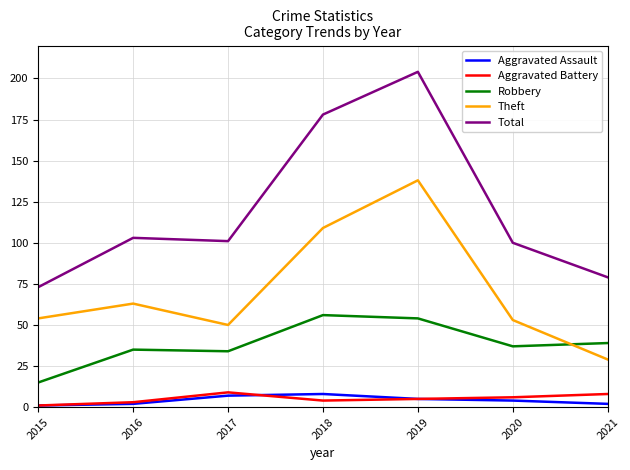

Reading right to left, list all the values displayed in this chart.

Aggravated Assault: 2021=2	2020=4	2019=5	2018=8	2017=7	2016=2	2015=1
Aggravated Battery: 2021=8	2020=6	2019=5	2018=4	2017=9	2016=3	2015=1
Robbery: 2021=39	2020=37	2019=54	2018=56	2017=34	2016=35	2015=15
Theft: 2021=29	2020=53	2019=138	2018=109	2017=50	2016=63	2015=54
Total: 2021=79	2020=100	2019=204	2018=178	2017=101	2016=103	2015=73